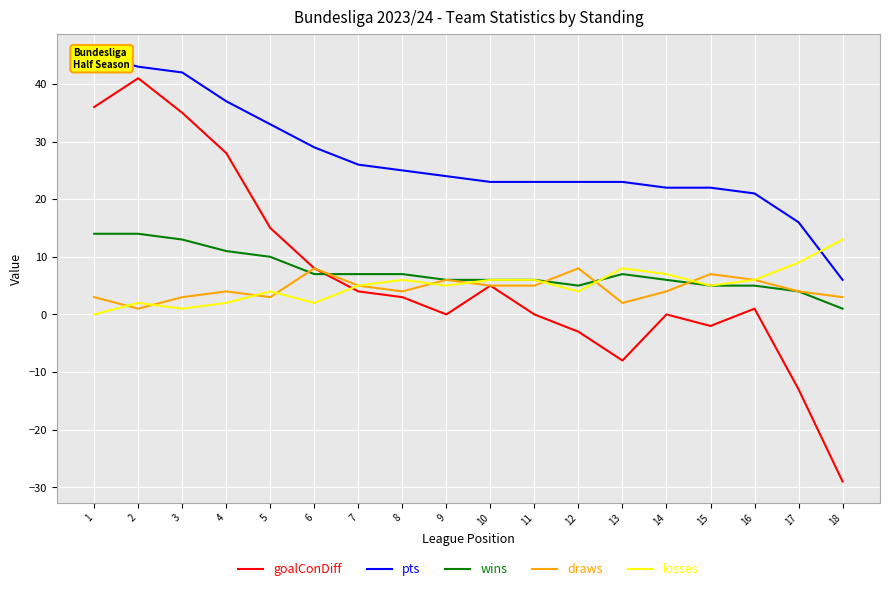

Is it true that goalConDiff equals -3 at 12?

True